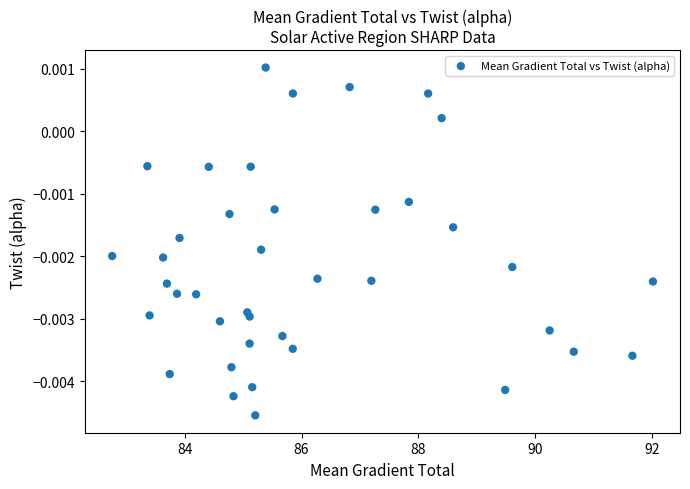

What is the range of X values (max minus min)?

9.3